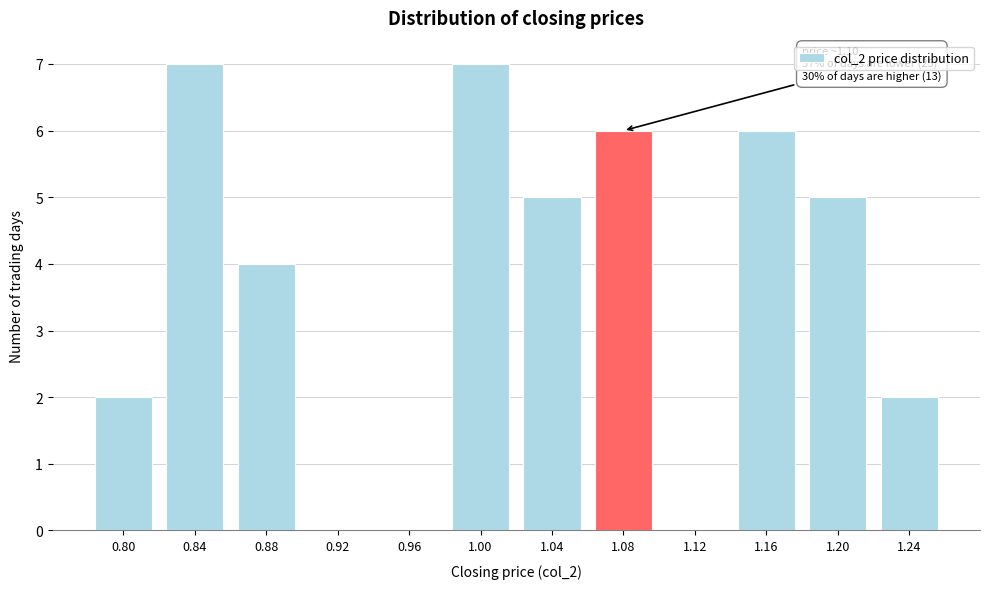

What is the change in value from 1.04 to 1.24?

-3